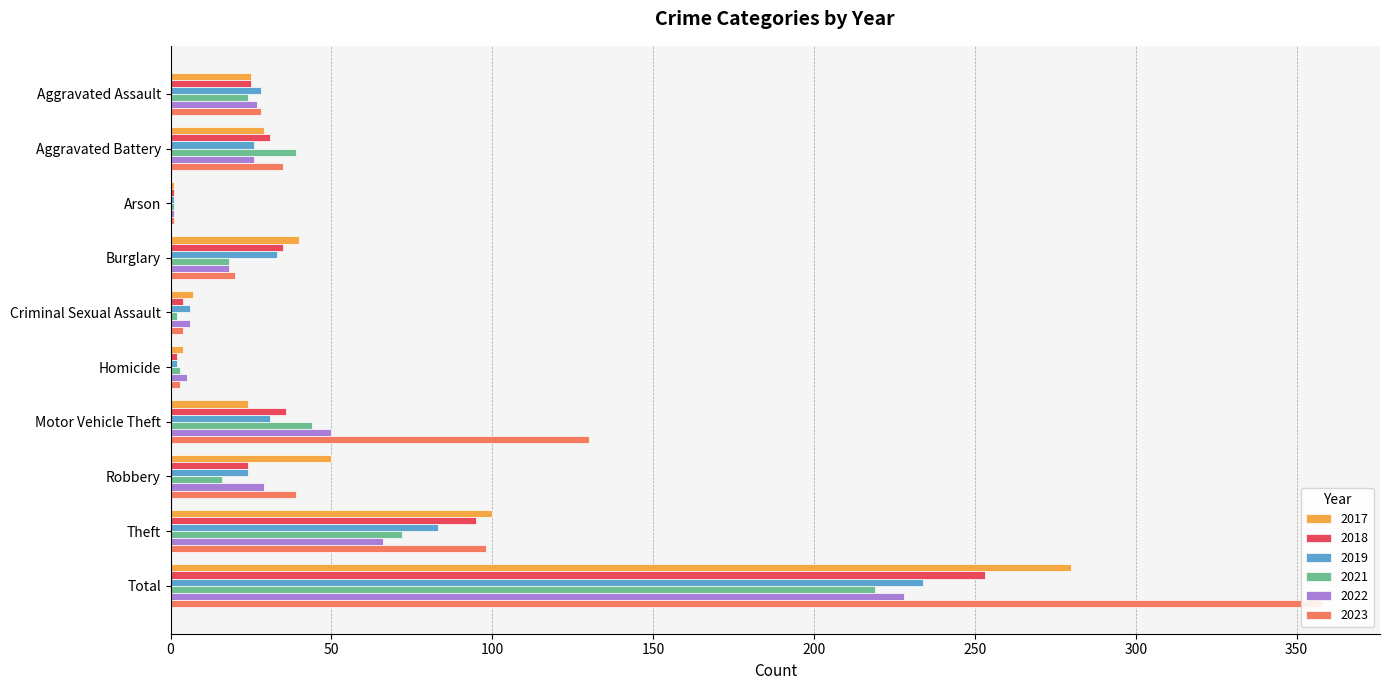

At which label does 2017 first exceed 29?

Burglary